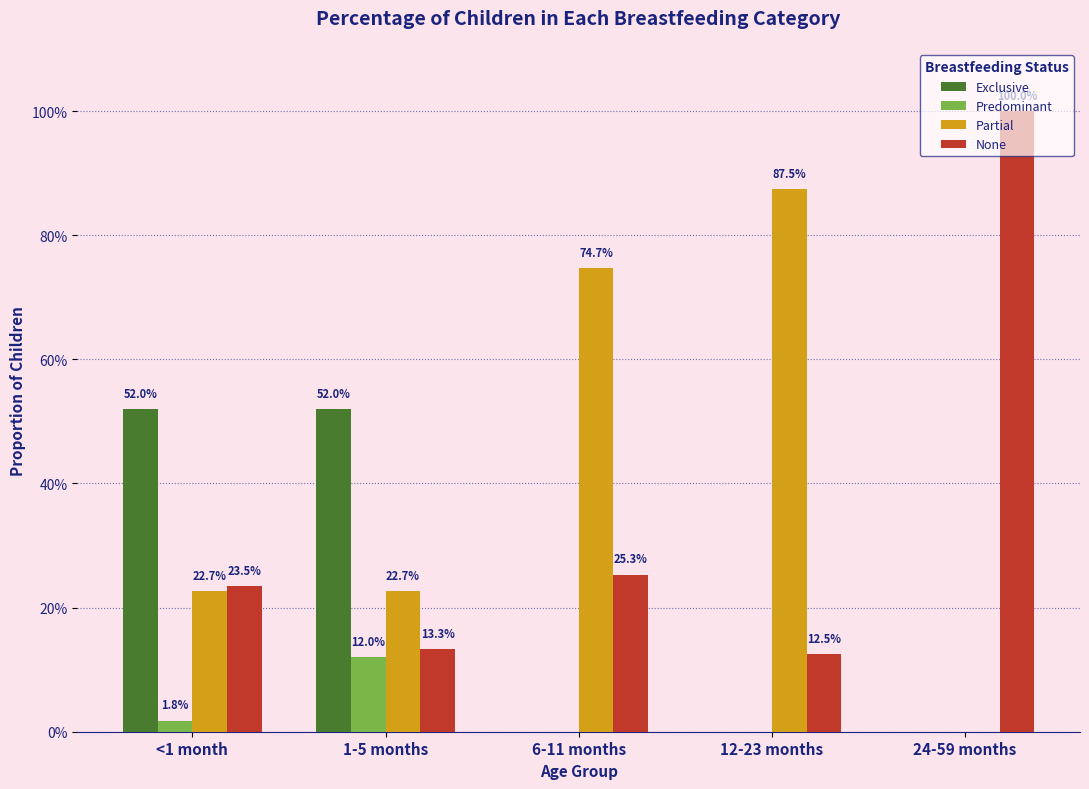

Are the bars grouped side by side (vs. stacked)?

Yes